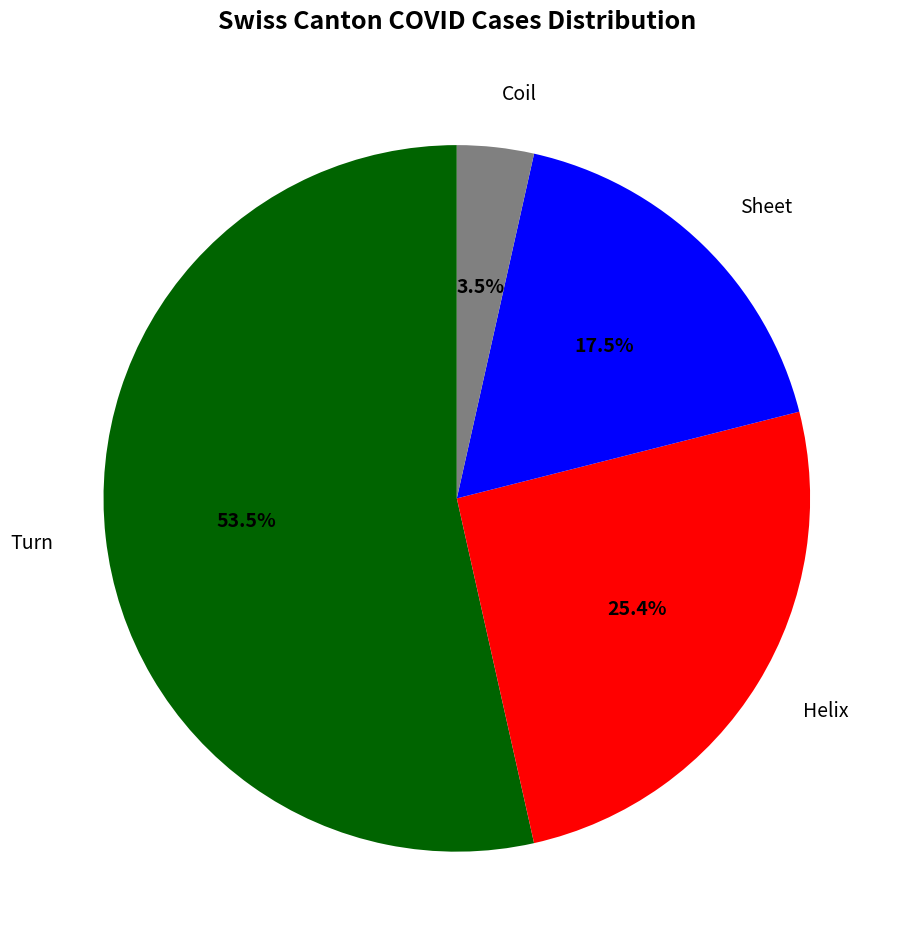

How many slices are in this pie chart?

4